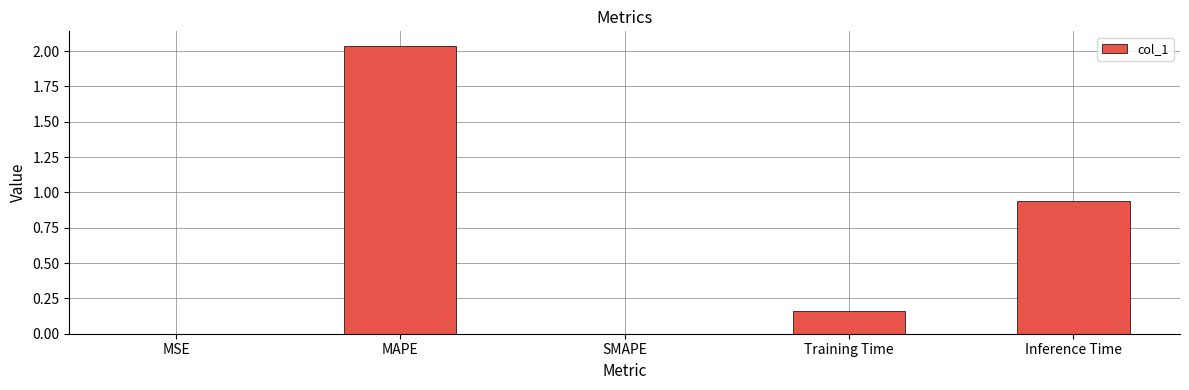

Which has a higher value, Training Time or SMAPE?

Training Time